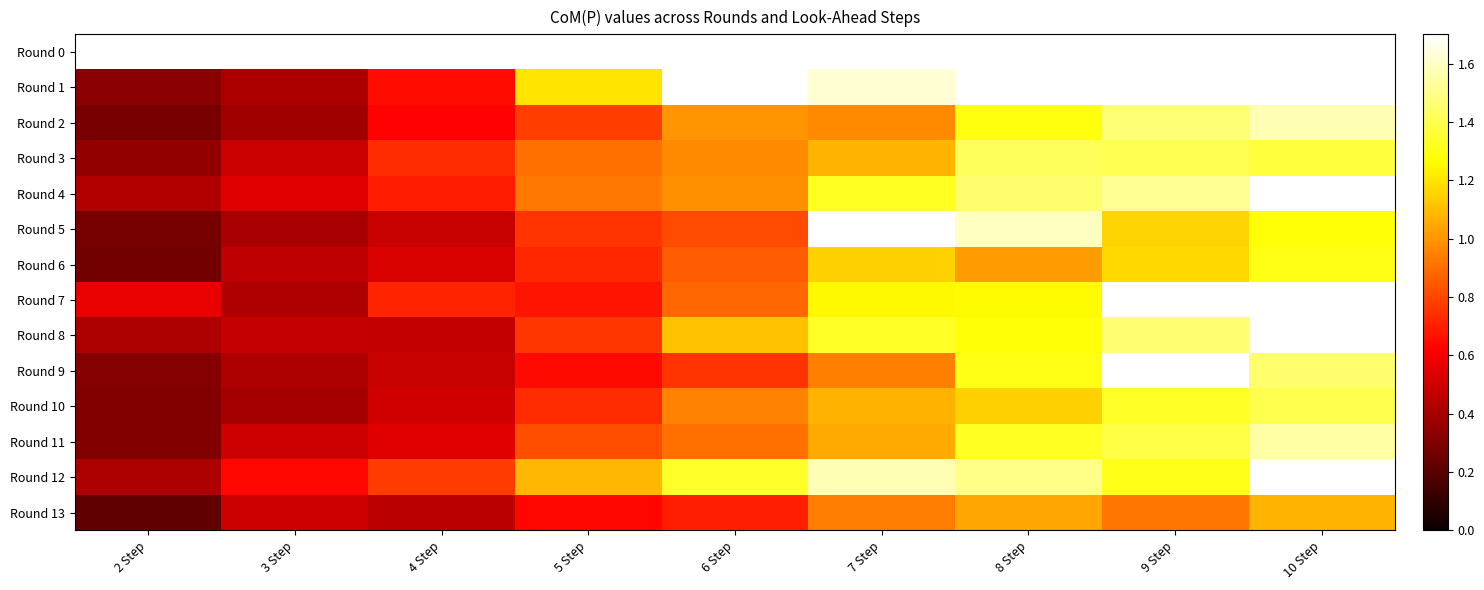

Reading right to left, transcribe all the data shown in this chart.

Round 0: 10 Step=1.7	9 Step=1.7	8 Step=1.7	7 Step=1.7	6 Step=1.7	5 Step=1.7	4 Step=1.7	3 Step=1.7	2 Step=1.7
Round 1: 10 Step=1.7	9 Step=1.7	8 Step=1.7	7 Step=1.6	6 Step=1.7	5 Step=1.2	4 Step=0.7	3 Step=0.4	2 Step=0.3
Round 2: 10 Step=1.6	9 Step=1.5	8 Step=1.3	7 Step=1.0	6 Step=1.0	5 Step=0.8	4 Step=0.6	3 Step=0.4	2 Step=0.3
Round 3: 10 Step=1.4	9 Step=1.4	8 Step=1.4	7 Step=1.1	6 Step=1.0	5 Step=0.9	4 Step=0.7	3 Step=0.5	2 Step=0.3
Round 4: 10 Step=1.7	9 Step=1.5	8 Step=1.4	7 Step=1.3	6 Step=1.0	5 Step=0.9	4 Step=0.7	3 Step=0.5	2 Step=0.4
Round 5: 10 Step=1.3	9 Step=1.2	8 Step=1.6	7 Step=1.7	6 Step=0.8	5 Step=0.8	4 Step=0.5	3 Step=0.4	2 Step=0.3
Round 6: 10 Step=1.3	9 Step=1.2	8 Step=1.0	7 Step=1.2	6 Step=0.9	5 Step=0.7	4 Step=0.5	3 Step=0.5	2 Step=0.3
Round 7: 10 Step=1.7	9 Step=1.7	8 Step=1.3	7 Step=1.3	6 Step=0.9	5 Step=0.7	4 Step=0.7	3 Step=0.4	2 Step=0.6
Round 8: 10 Step=1.7	9 Step=1.5	8 Step=1.3	7 Step=1.3	6 Step=1.1	5 Step=0.8	4 Step=0.5	3 Step=0.5	2 Step=0.4
Round 9: 10 Step=1.5	9 Step=1.7	8 Step=1.3	7 Step=0.9	6 Step=0.8	5 Step=0.6	4 Step=0.5	3 Step=0.4	2 Step=0.3
Round 10: 10 Step=1.4	9 Step=1.3	8 Step=1.2	7 Step=1.1	6 Step=1.0	5 Step=0.7	4 Step=0.5	3 Step=0.4	2 Step=0.3
Round 11: 10 Step=1.5	9 Step=1.4	8 Step=1.3	7 Step=1.1	6 Step=0.9	5 Step=0.8	4 Step=0.5	3 Step=0.5	2 Step=0.3
Round 12: 10 Step=1.7	9 Step=1.3	8 Step=1.5	7 Step=1.6	6 Step=1.3	5 Step=1.1	4 Step=0.8	3 Step=0.6	2 Step=0.4
Round 13: 10 Step=1.1	9 Step=0.9	8 Step=1.0	7 Step=0.9	6 Step=0.7	5 Step=0.6	4 Step=0.4	3 Step=0.5	2 Step=0.2